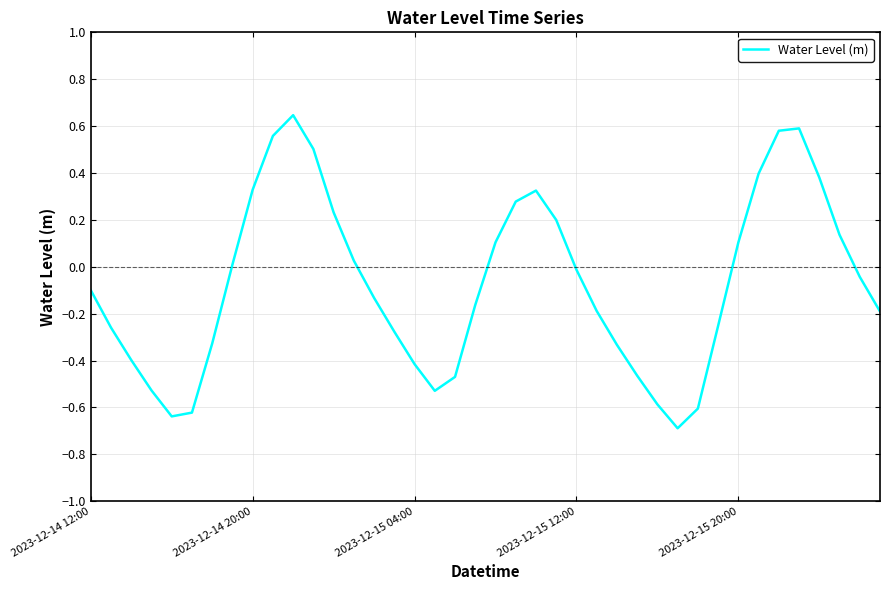

What is the minimum value shown in the chart?

-0.7